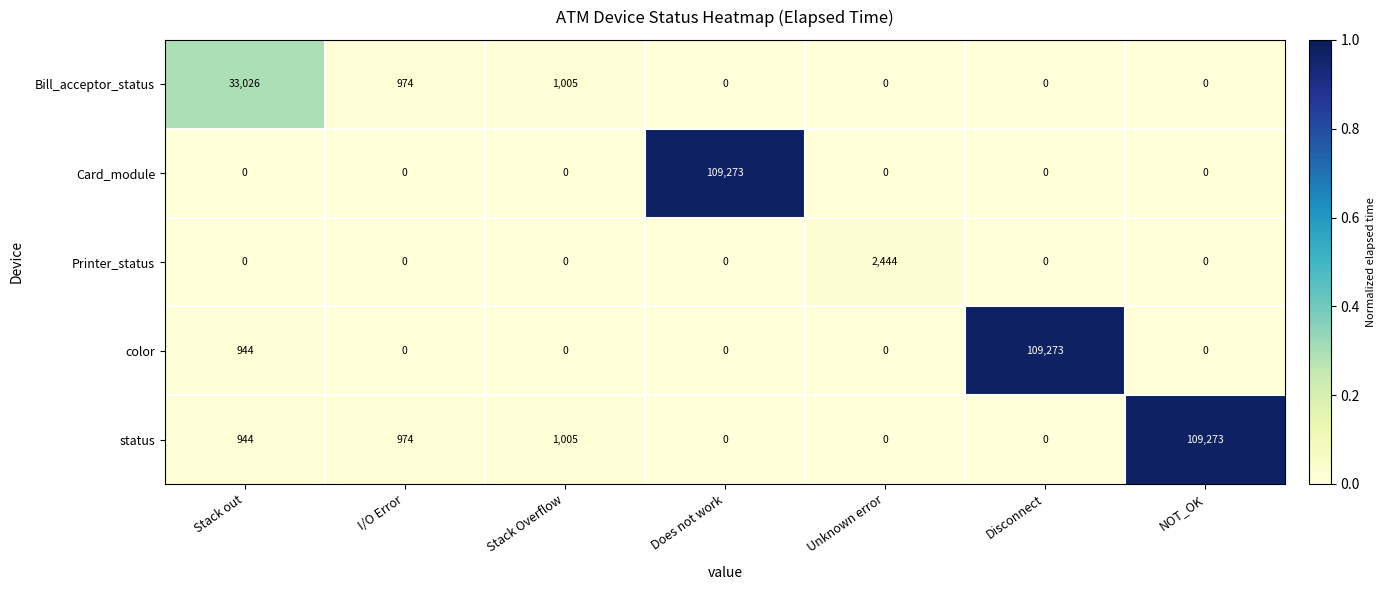

Count the number of data series in this chart.

5